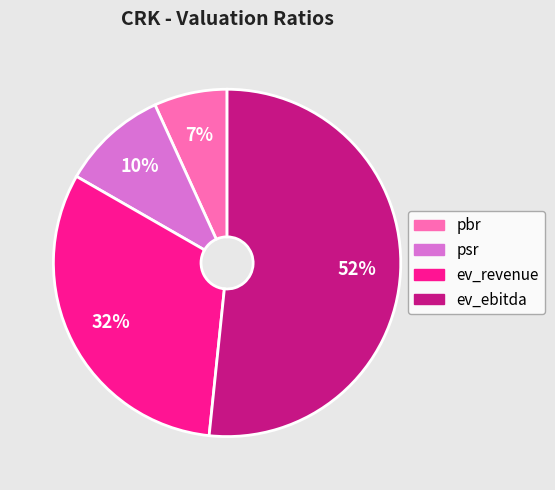

Between pbr and psr, which is larger?

psr